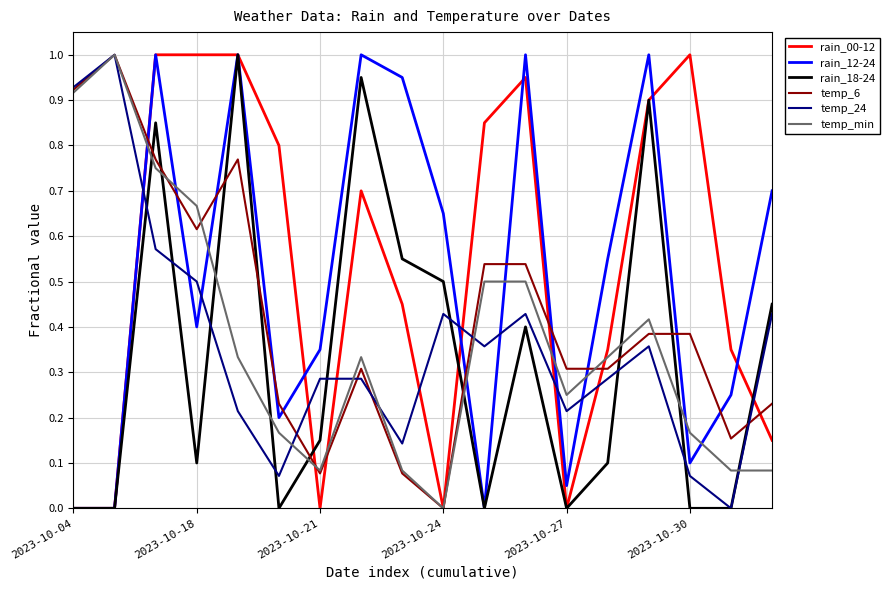

What is the greatest value displayed?

1.0